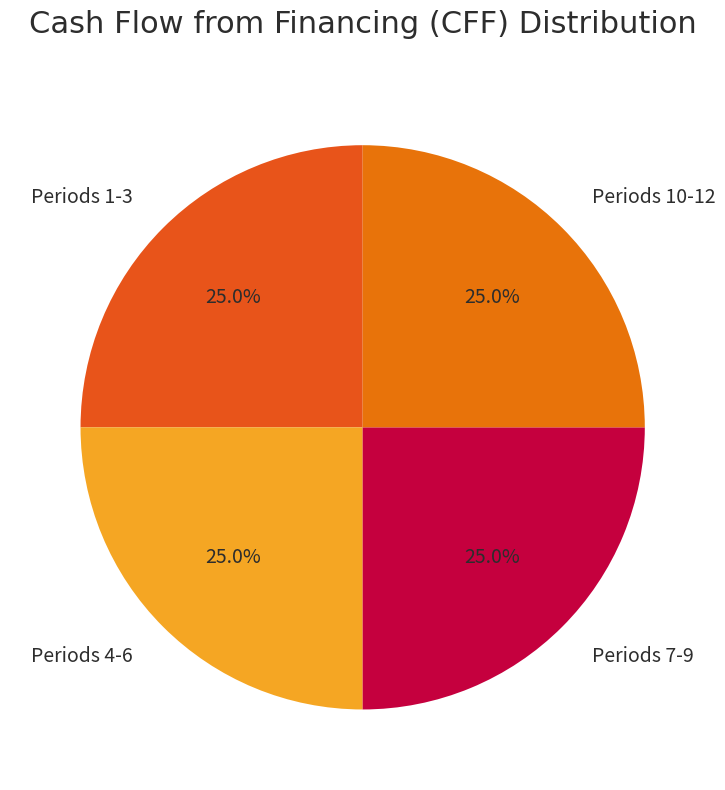

What is the ratio of the value at Periods 10-12 to the value at Periods 4-6?

1.0